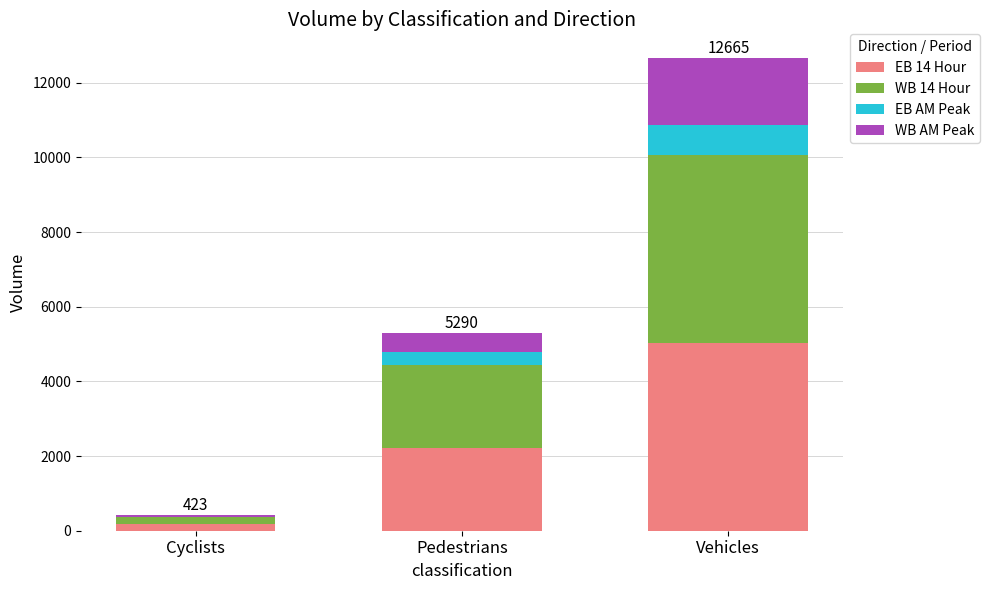

What is the total value across all series at Pedestrians?

5290